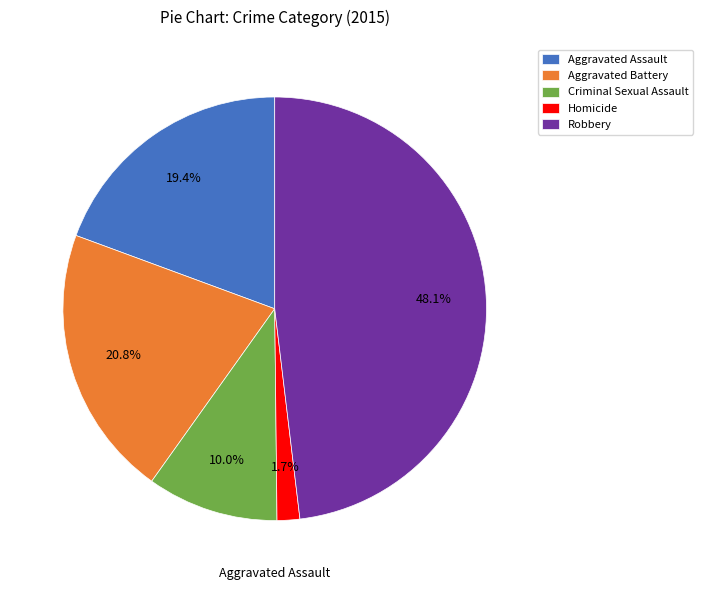

To the nearest percent, what portion does Criminal Sexual Assault represent?

10%